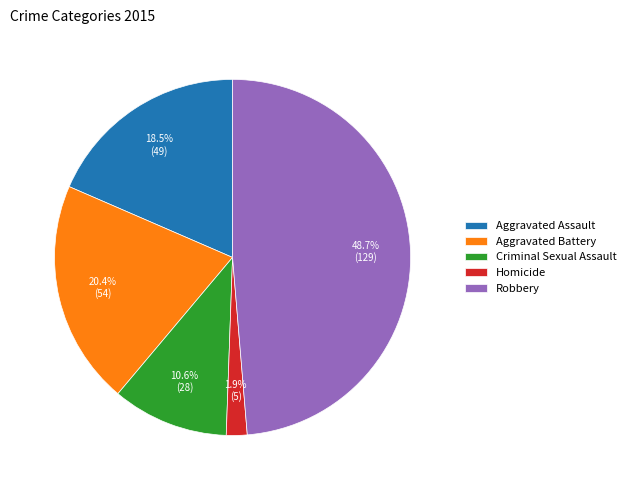

Rank the categories by value from highest to lowest.

Robbery, Aggravated Battery, Aggravated Assault, Criminal Sexual Assault, Homicide